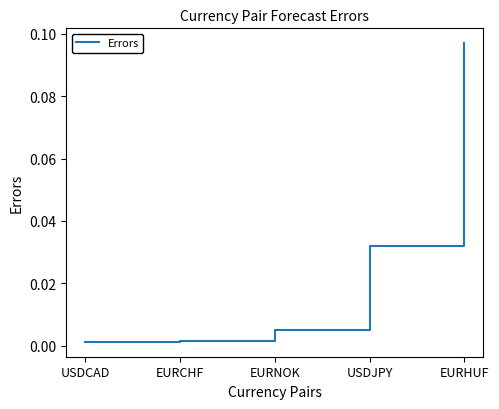

Which category has the highest value across all series?

EURHUF